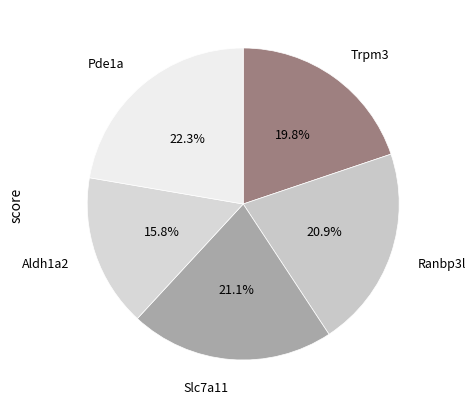

Which category has the smallest portion of the pie?

Aldh1a2